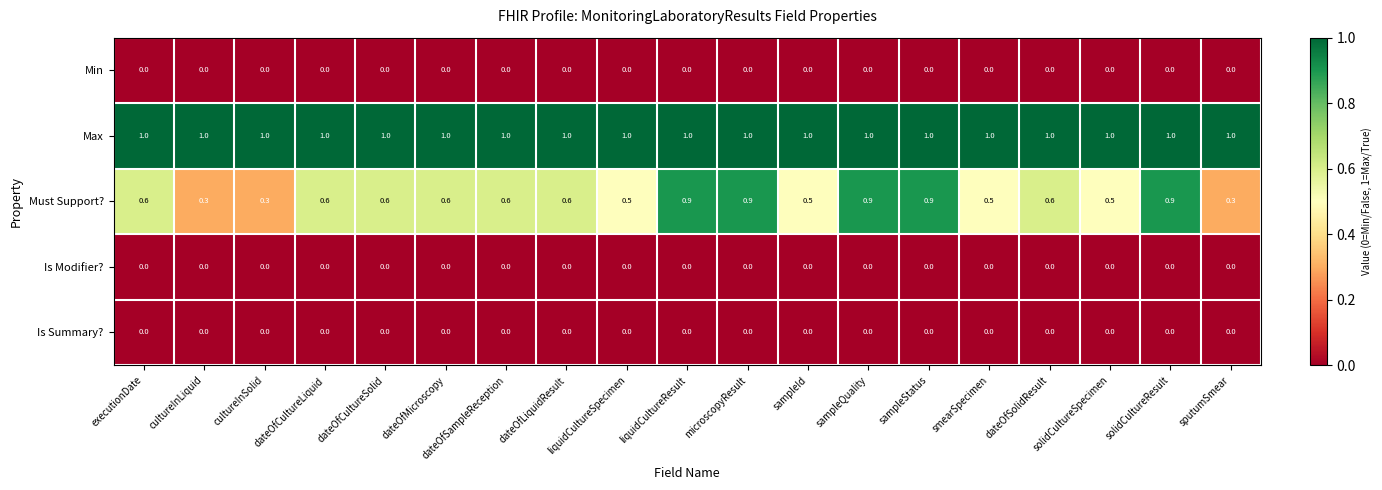

What is the difference between the highest and lowest values at solidCultureResult?

1.0